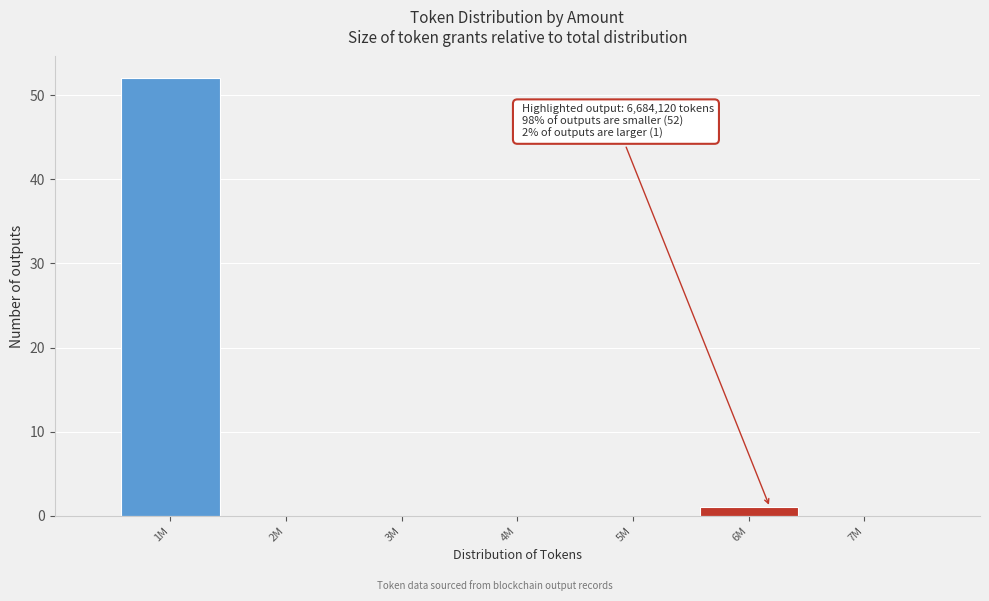

Reading left to right, list all the values displayed in this chart.

1M=52	2M=0	3M=0	4M=0	5M=0	6M=1	7M=0